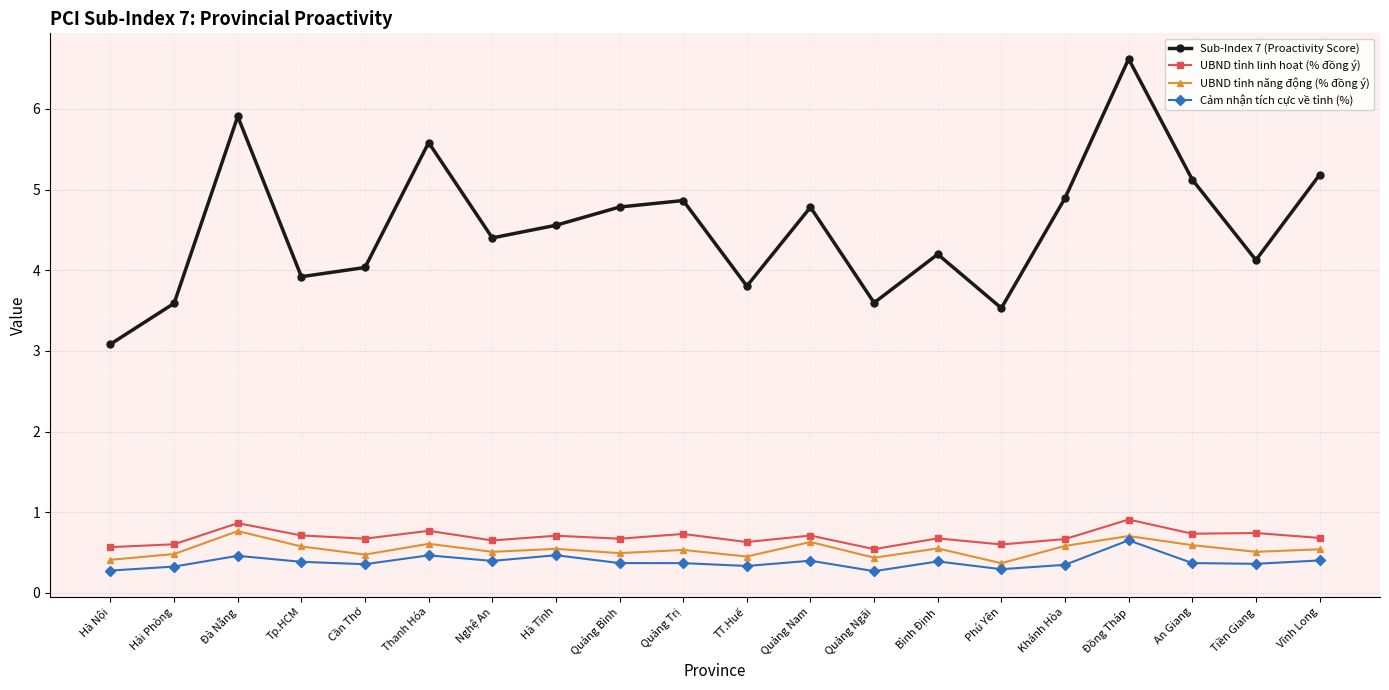

Is it true that UBND tỉnh linh hoạt (% đồng ý) equals 0.6 at Hà Nội?

True